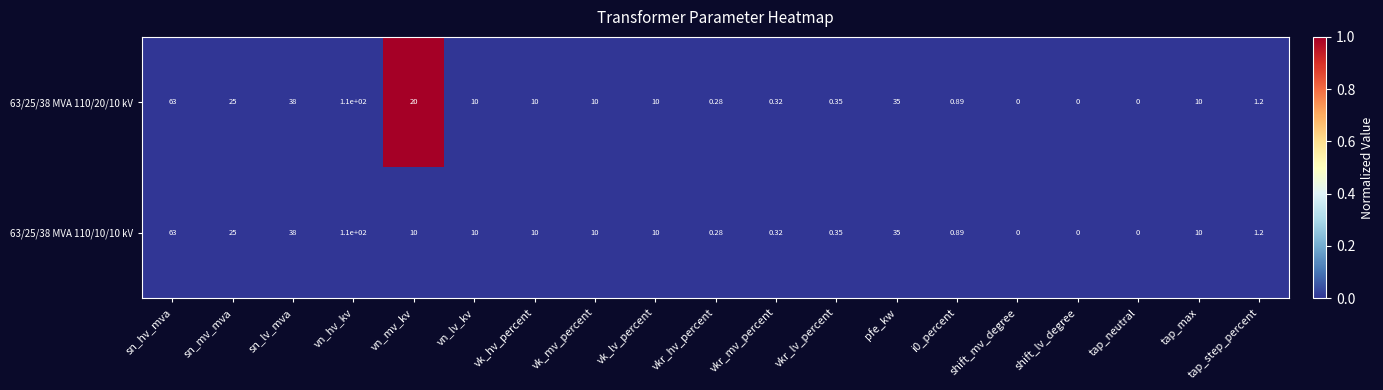

Where is 63/25/38 MVA 110/10/10 kV nearest to the value 55?

sn_hv_mva